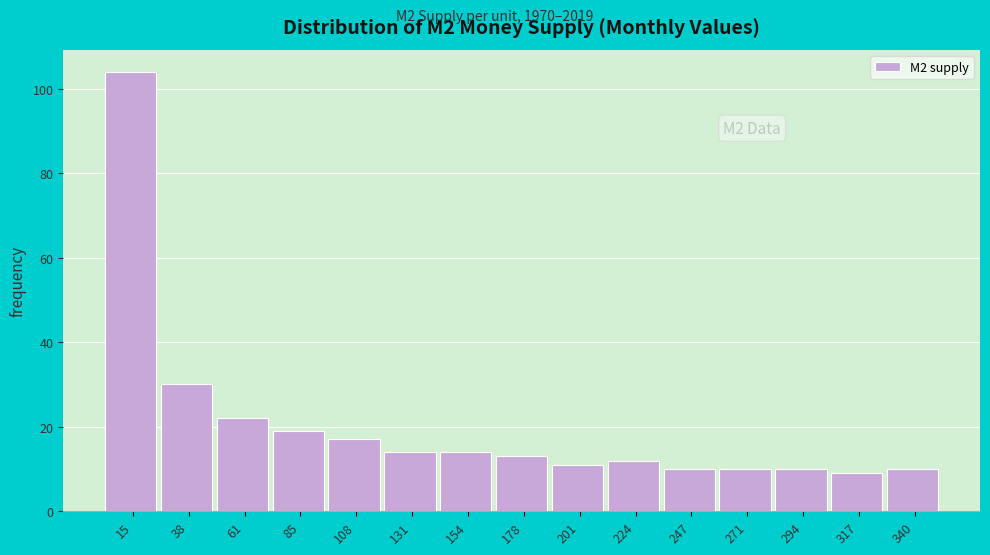

Reading right to left, what are all the values shown in this chart?

10	9	10	10	10	12	11	13	14	14	17	19	22	30	104